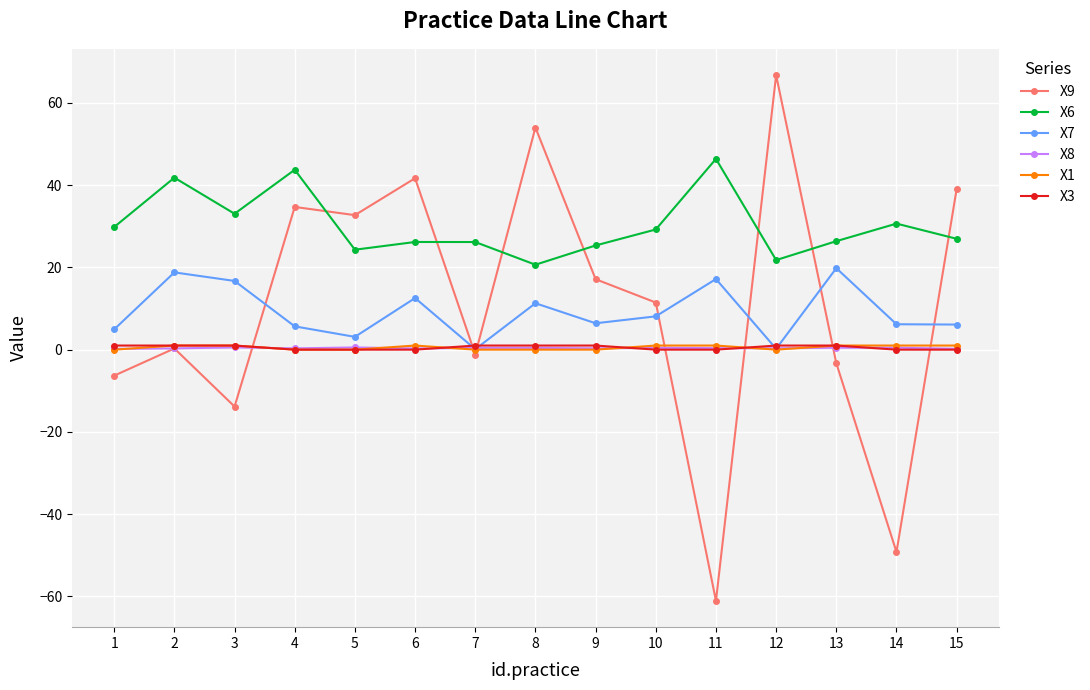

How many series are shown in this chart?

6